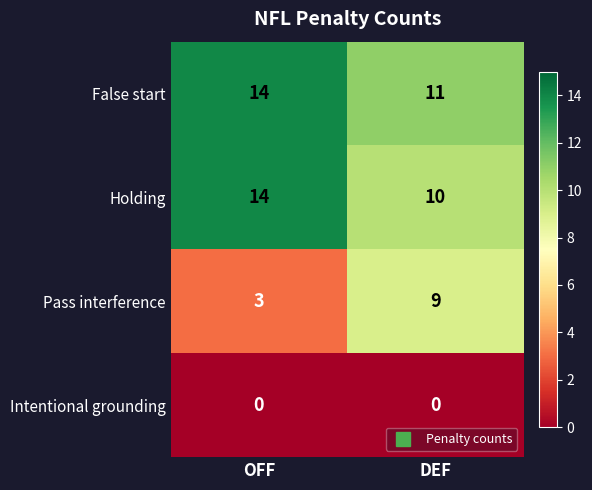

Which series has the largest total across all categories?

False start